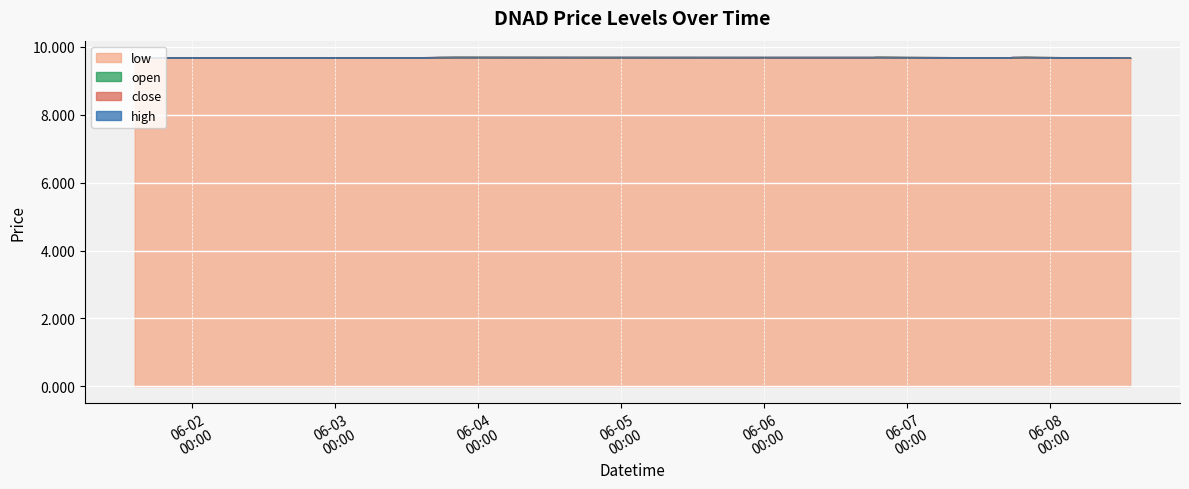

Rank the series by their maximum value, from lowest to highest.

high, open, close, low